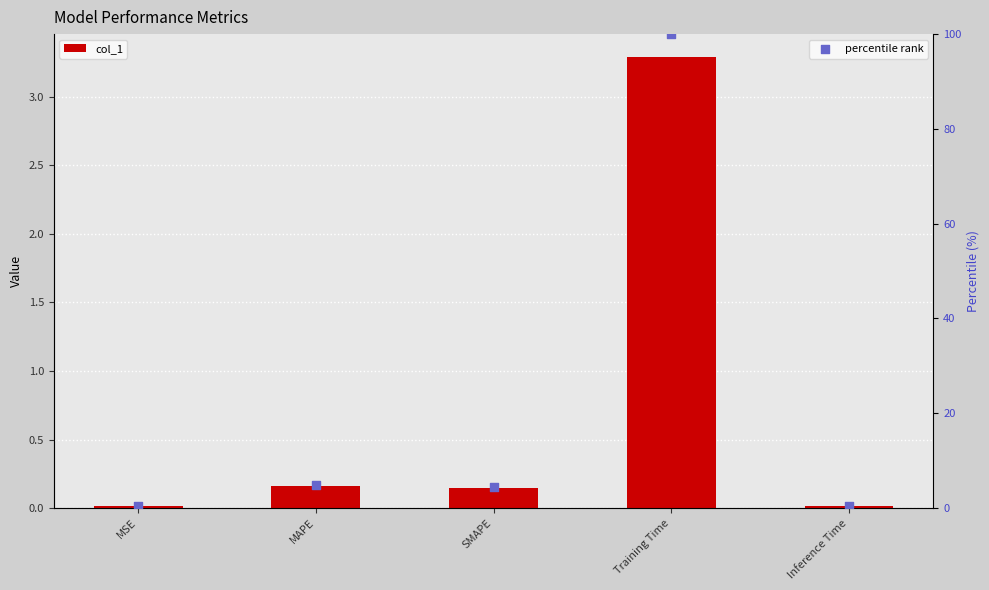

Which series contains the lowest Y value?

col_1